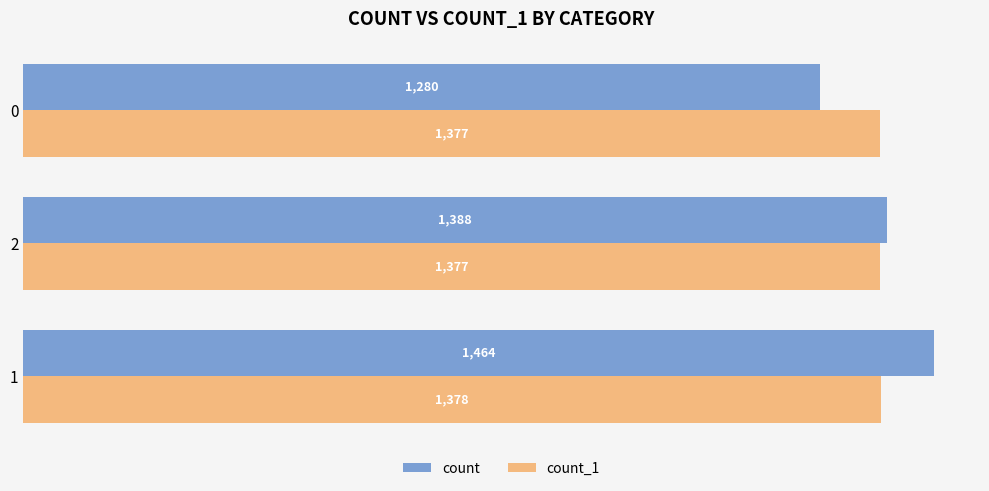

What is the sum of all count values?

4132